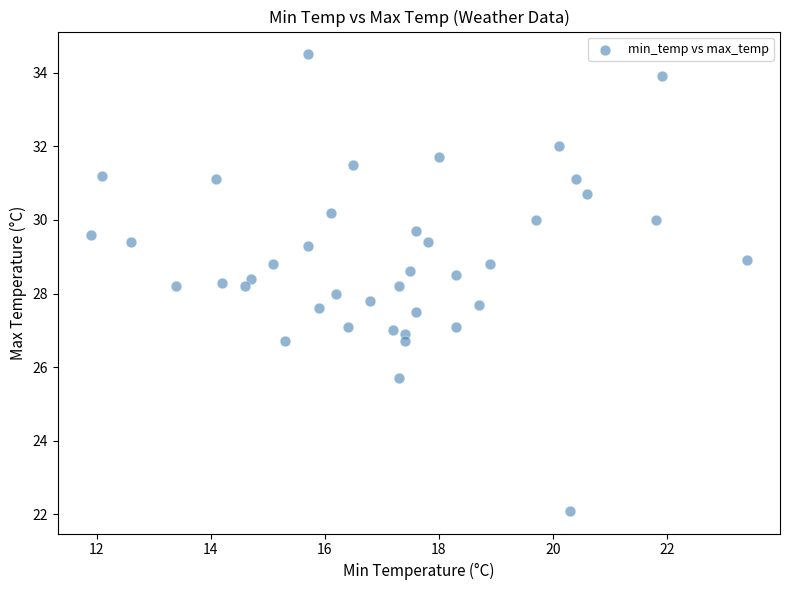

What is the range of X values (max minus min)?

11.5